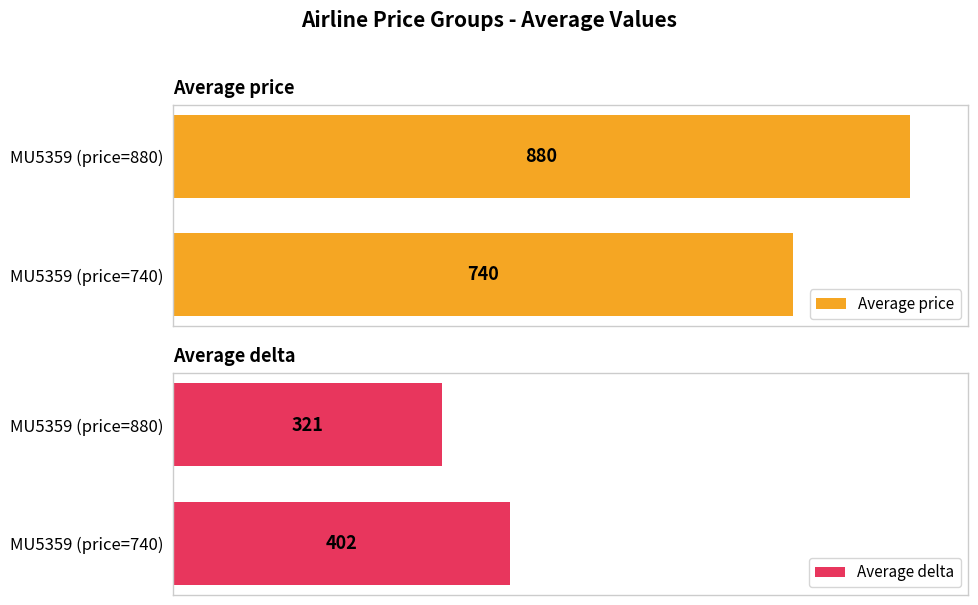

Reading left to right, transcribe all the data shown in this chart.

Average price: 0=740	1=880
Average delta: 0=402	1=321